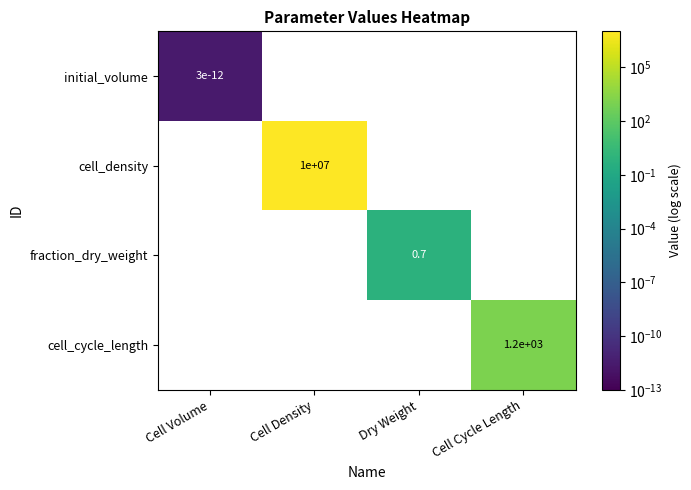

Is it true that fraction_dry_weight equals 0.7 at Dry Weight?

True